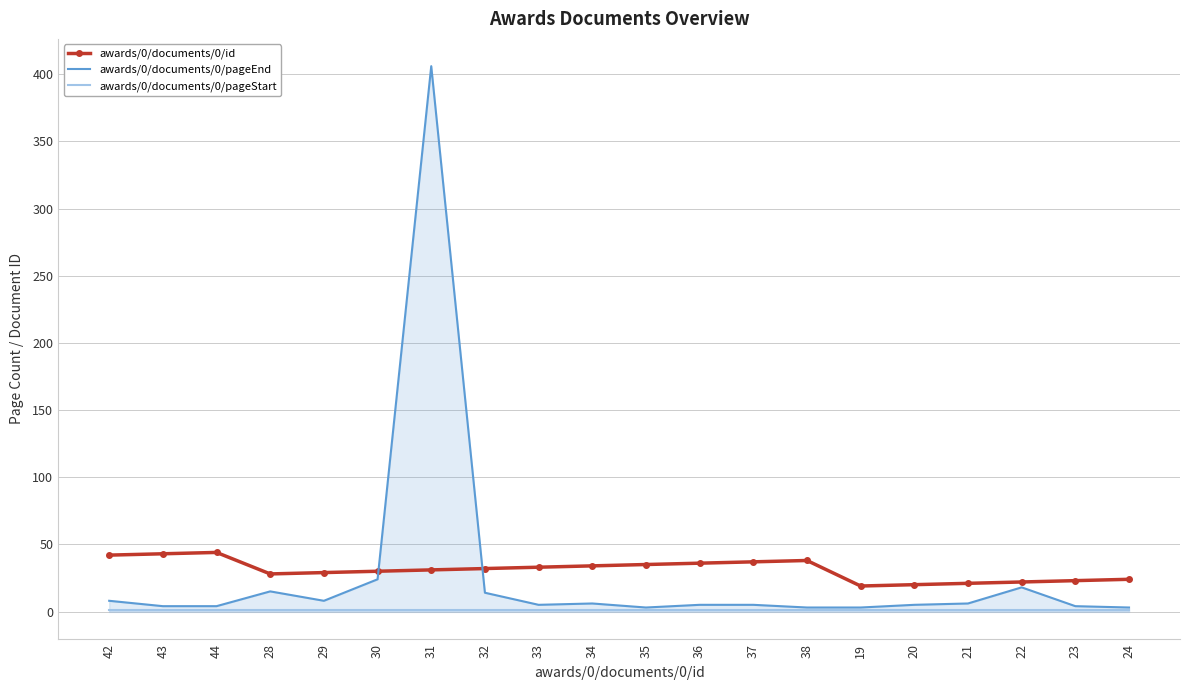

Between 31 and 20, which series saw the biggest shift?

awards/0/documents/0/pageEnd